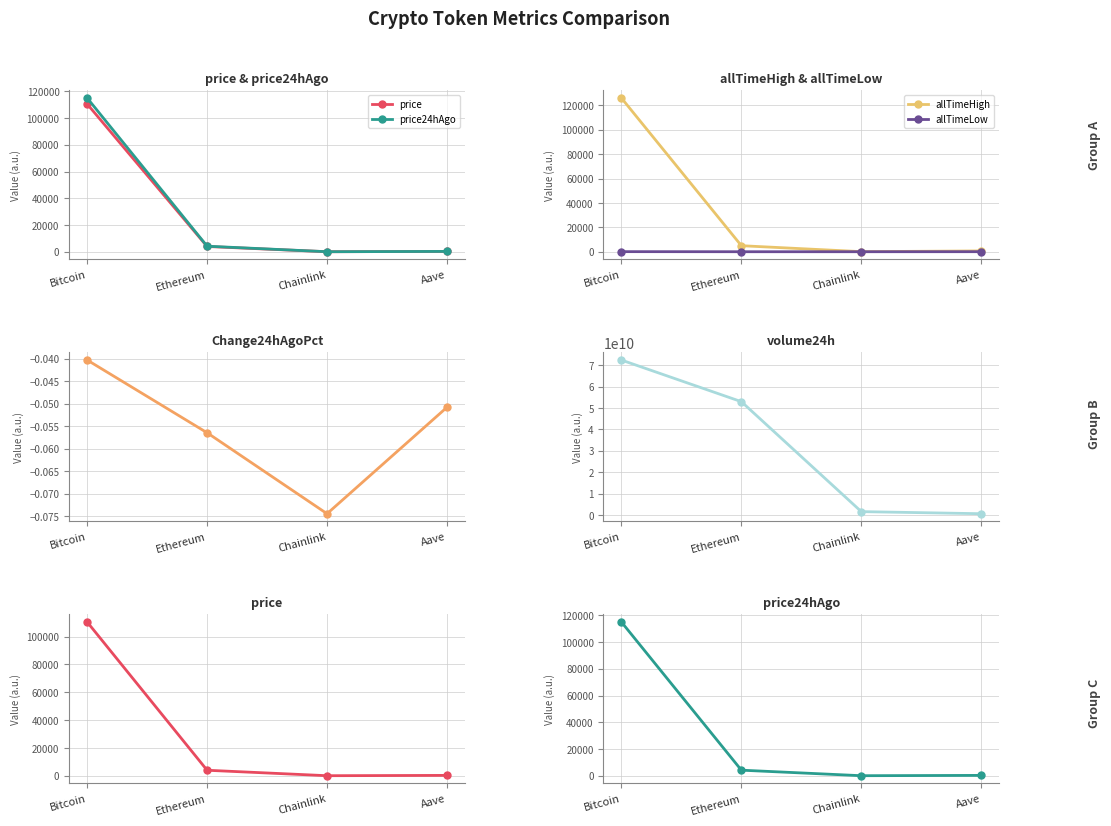

The price series shows 18.3 at Chainlink. True or false?

True